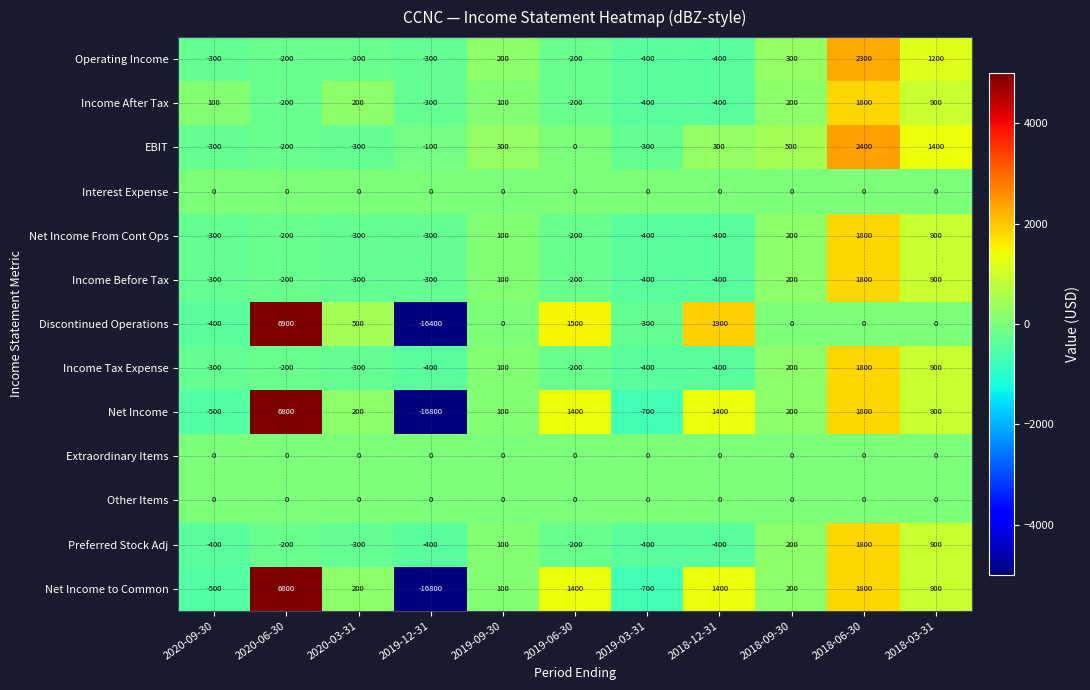

The value of Net Income to Common at 2018-12-31 is 1400. True or false?

True